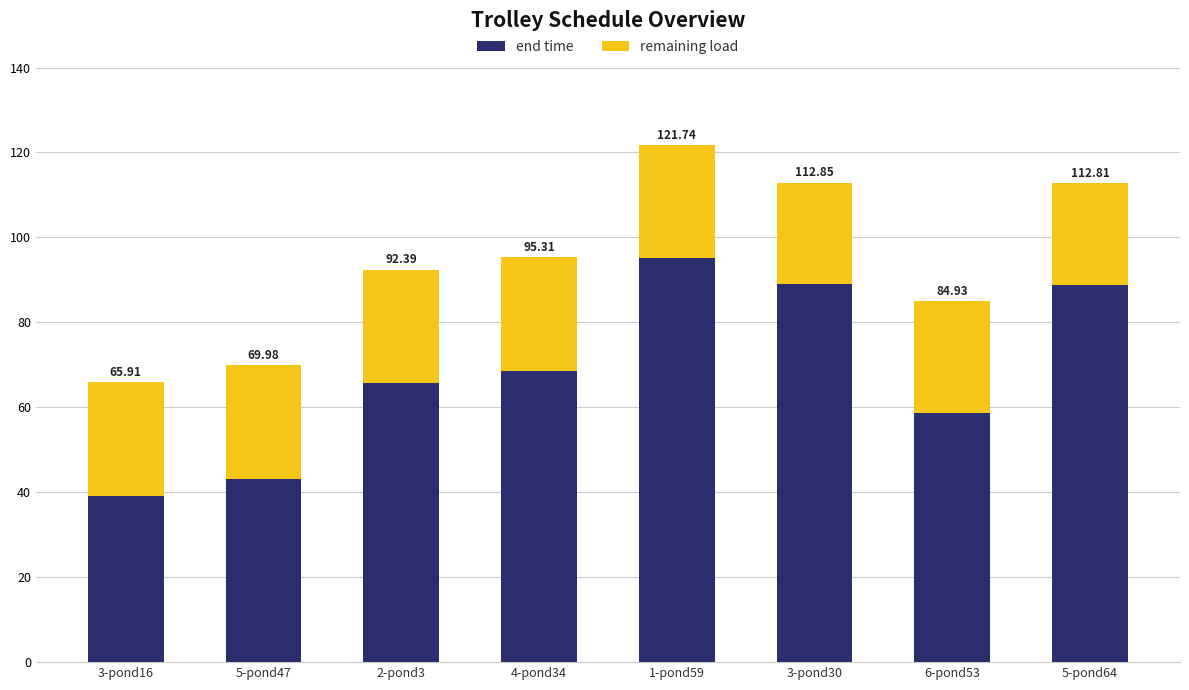

Between 2-pond3 and 3-pond16, which is larger?

2-pond3